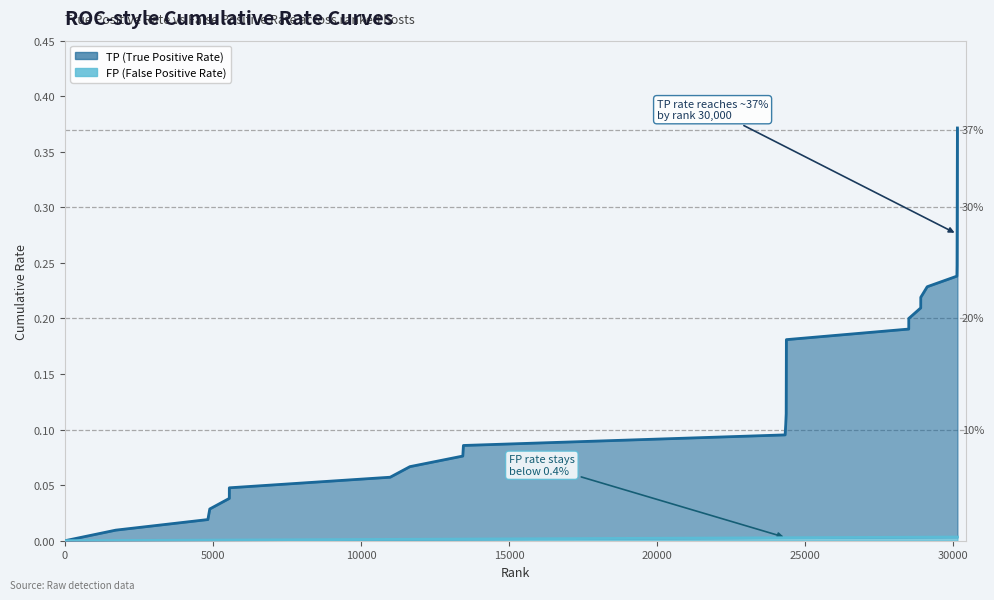

True or false: TP and FP cross at least once.

False